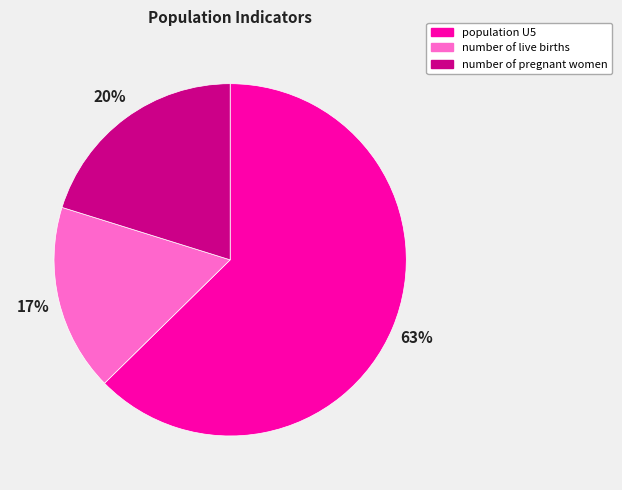

Rank the categories by value from lowest to highest.

number of live births, number of pregnant women, population U5